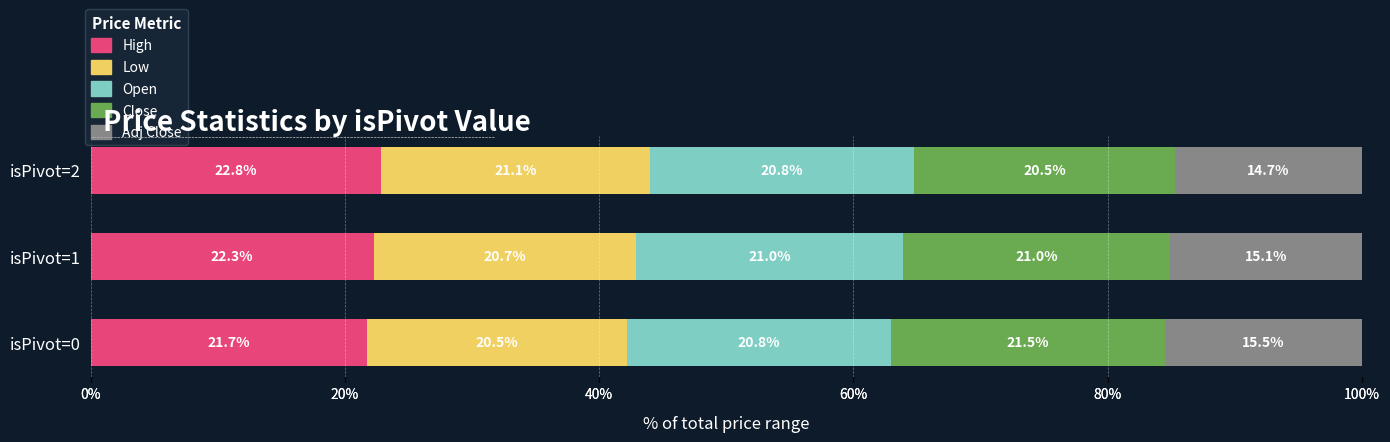

Which has a higher value, isPivot=1 or isPivot=2?

isPivot=2